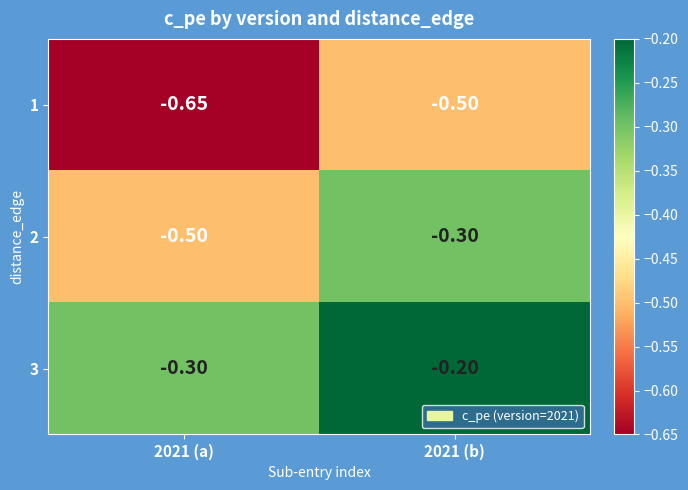

Which category has the lowest value across all series?

2021 (a)